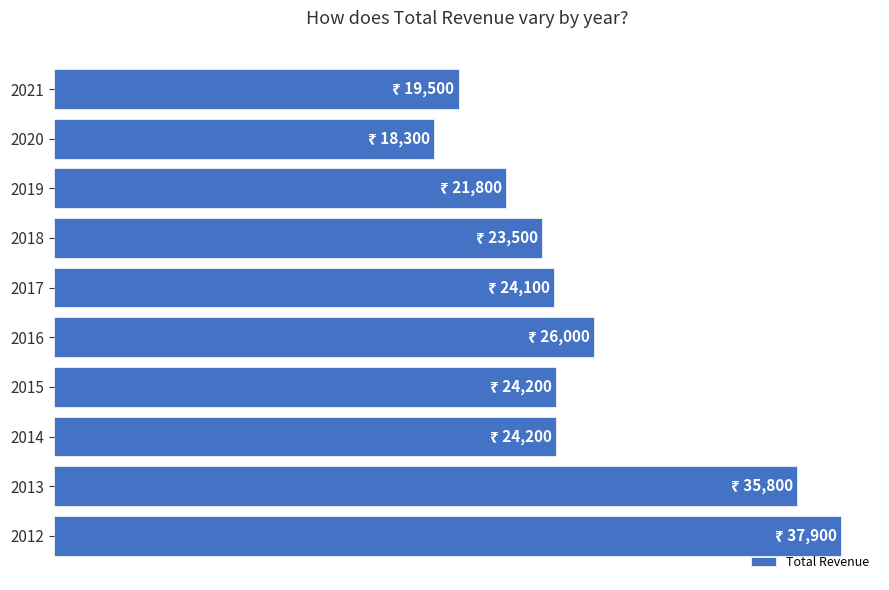

Does the chart contain any negative values?

No